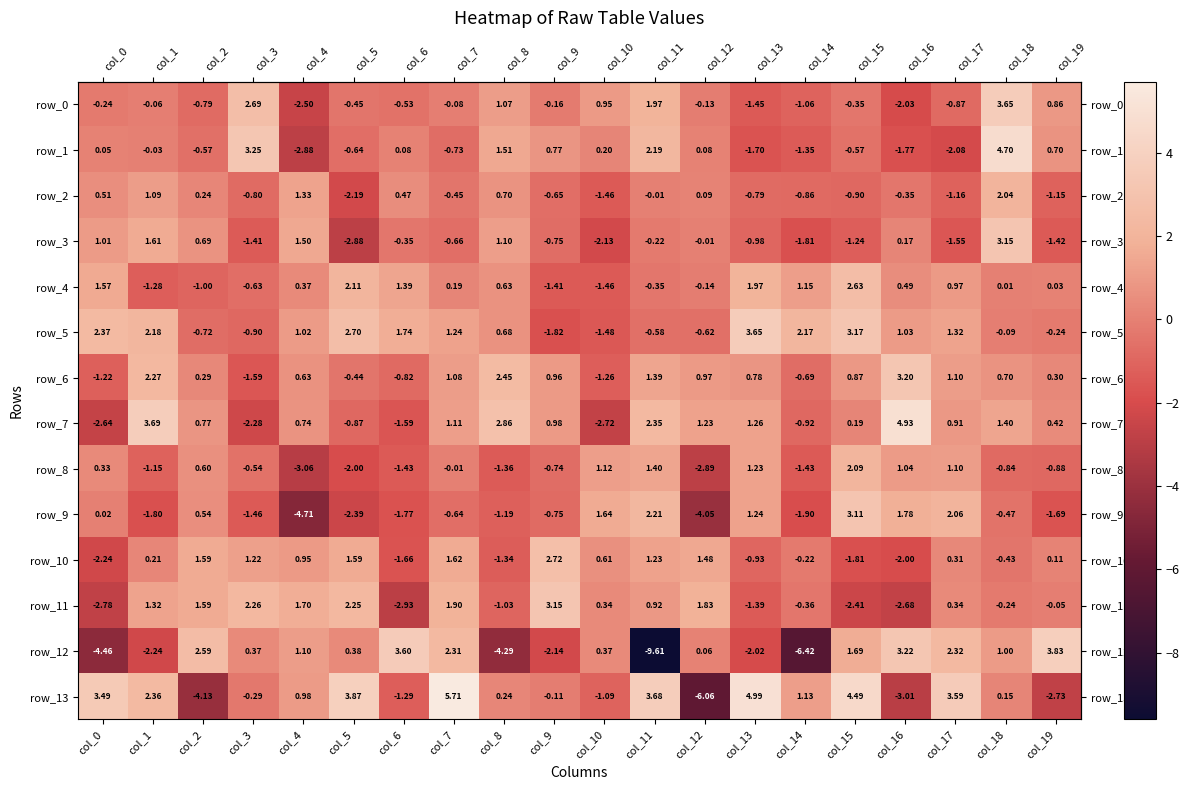

Is it true that row_12 equals -2.1 at col_9?

True